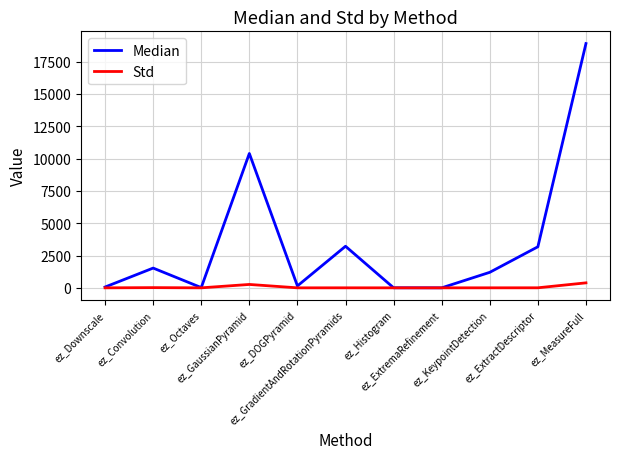

Which series has the widest spread of values?

Median